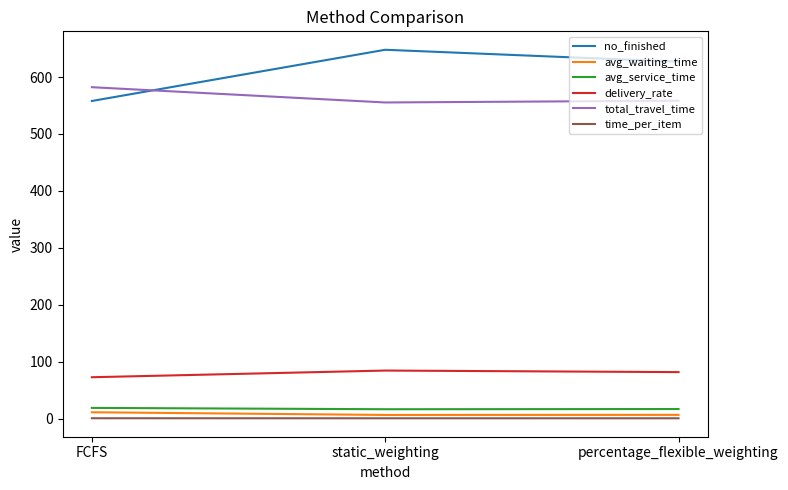

True or false: delivery_rate has a value of 84.4 at static_weighting.

True